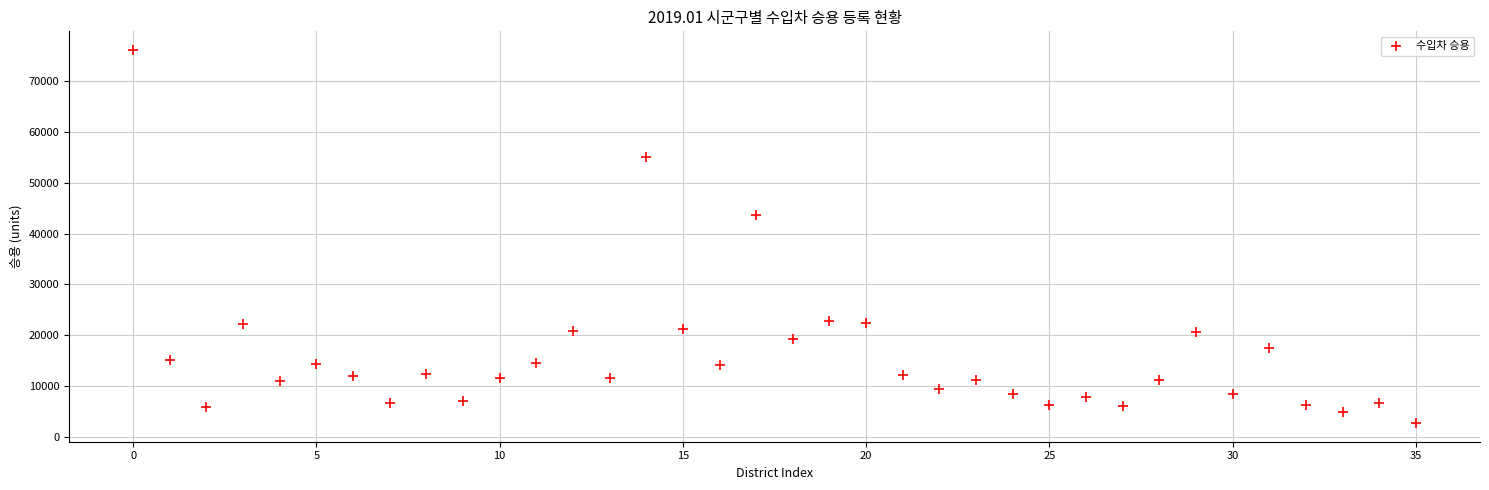

What is the range of Y values (max minus min)?

73449